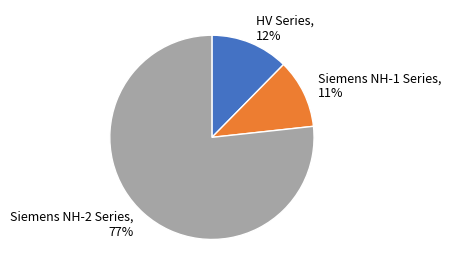

To the nearest percent, what is the average slice percentage?

33%